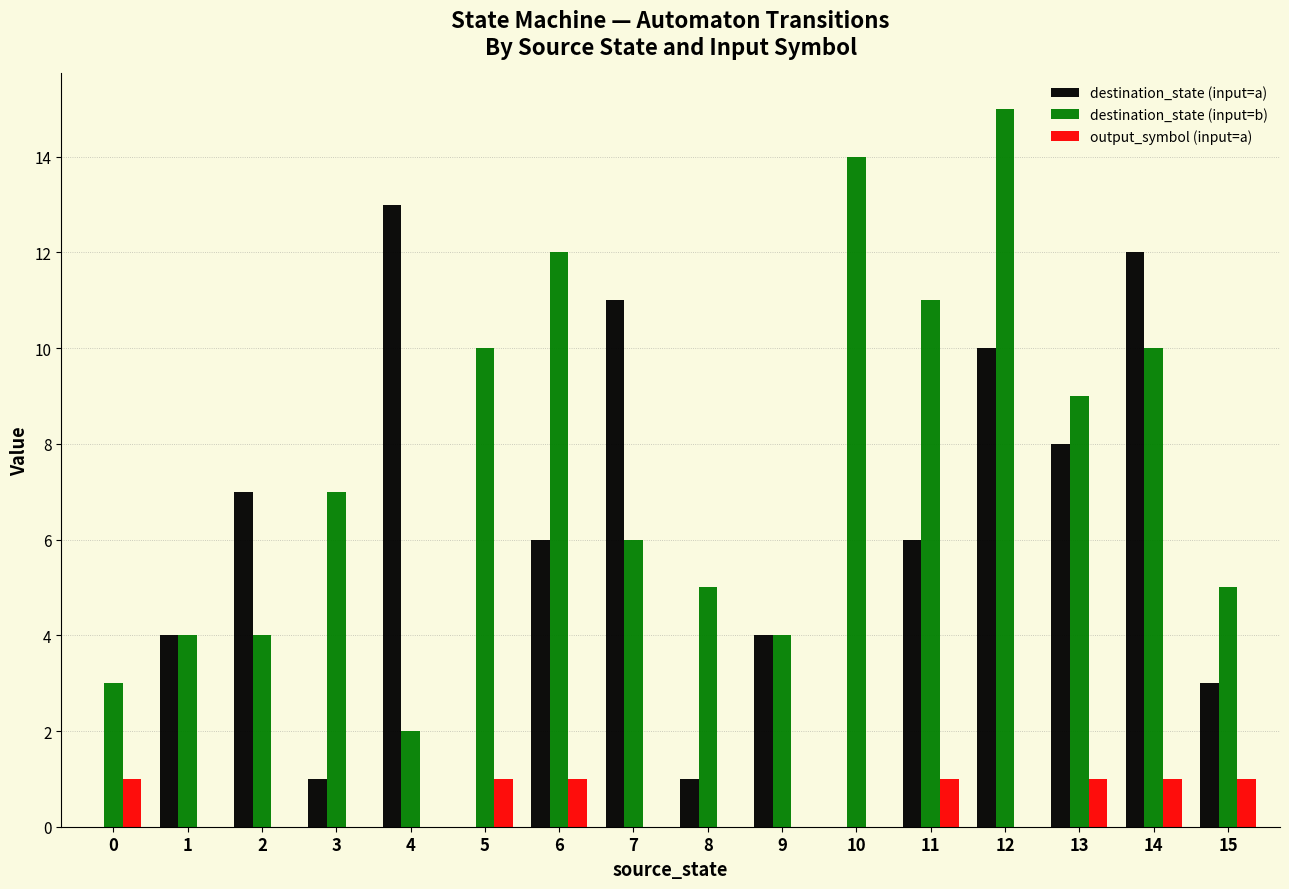

True or false: destination_state (input=a) has a value of 0 at 0.

True